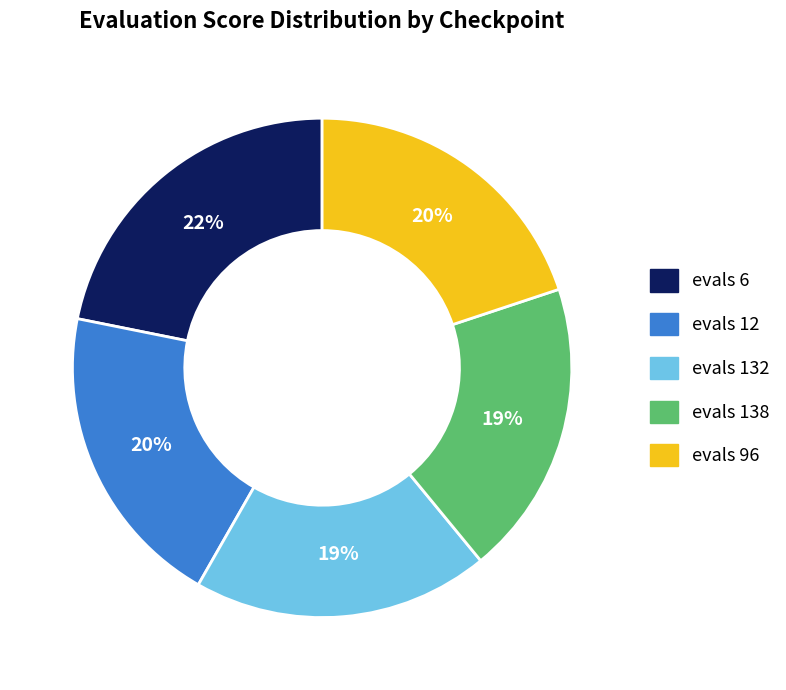

Approximately how many times larger is the value at evals 96 compared to evals 12?

1.0